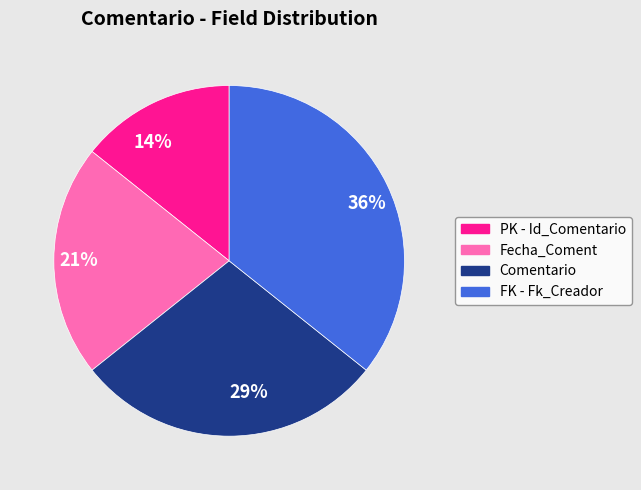

To the nearest percent, what is the average slice percentage?

25%